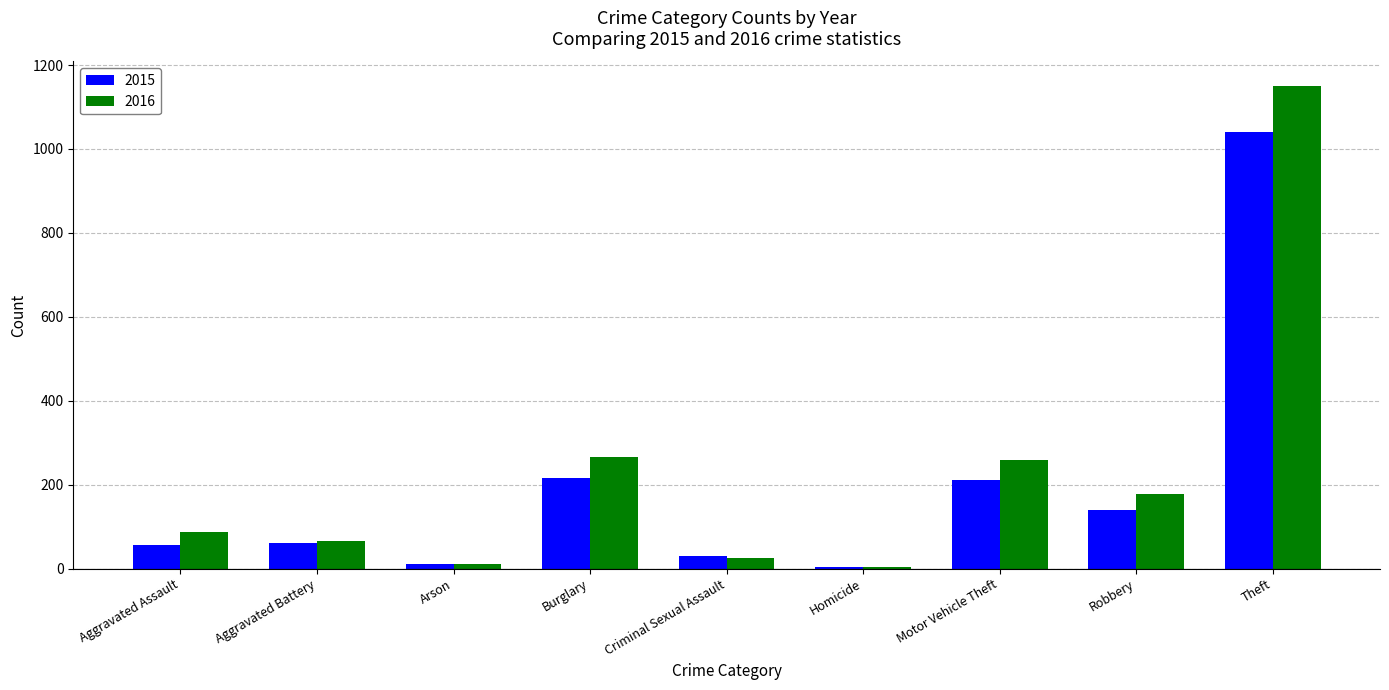

What is the maximum value shown in the chart?

1151